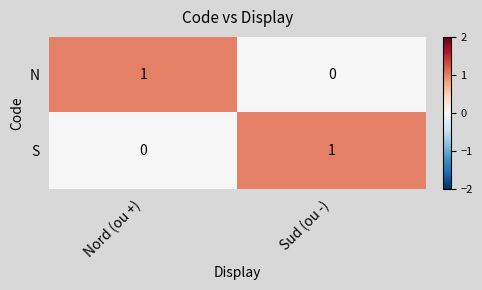

At how many categories does at least one series exceed 0?

2